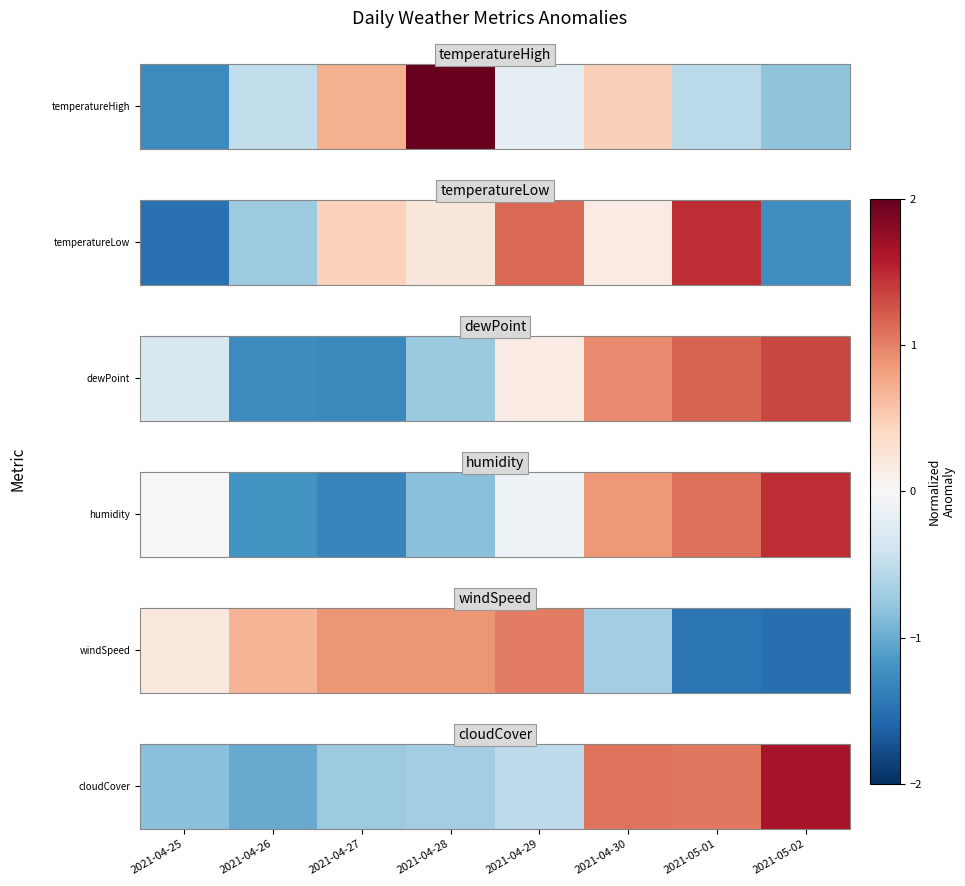

The value at 2021-05-02 is 1.6. True or false?

True